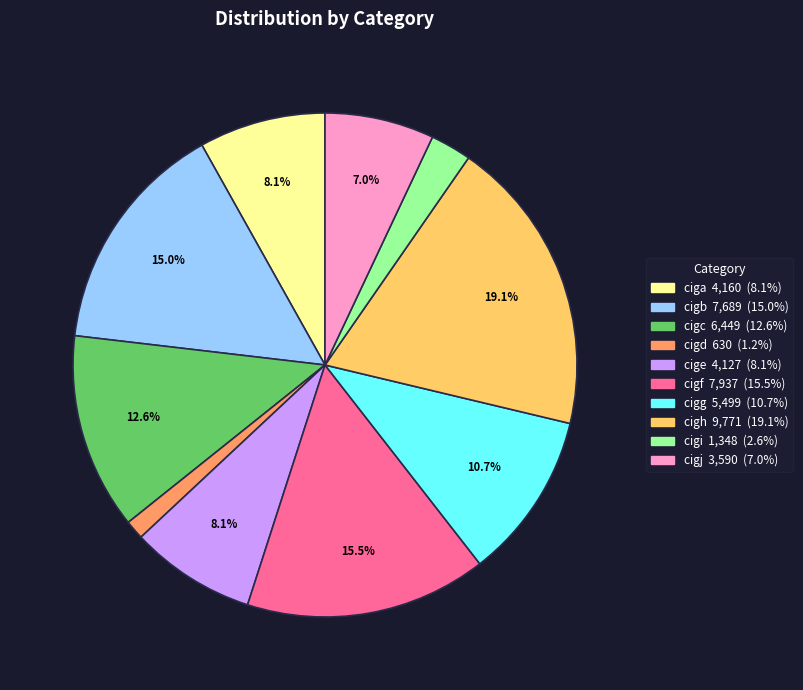

How much of the chart is everything except cigc?

87.4%